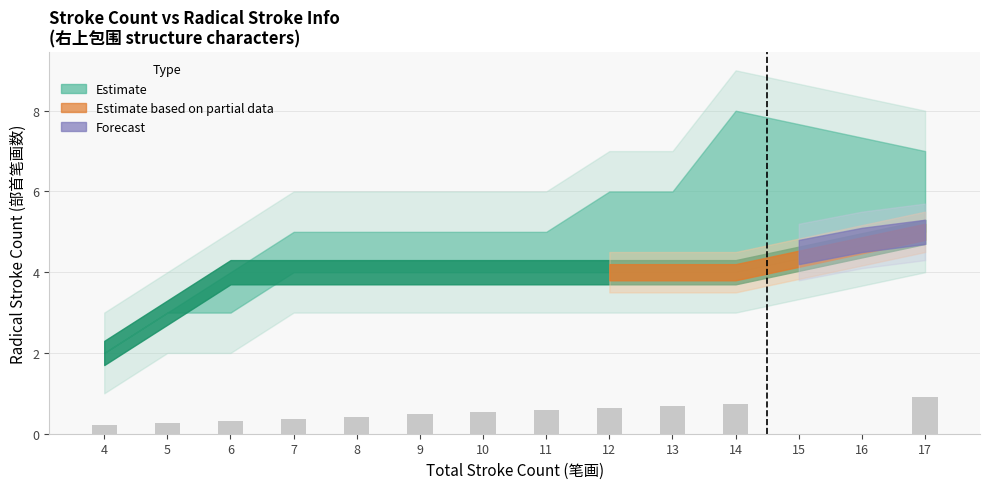

Reading right to left, transcribe all the data shown in this chart.

0.9	0.7	0.7	0.6	0.6	0.5	0.5	0.4	0.4	0.3	0.3	0.2